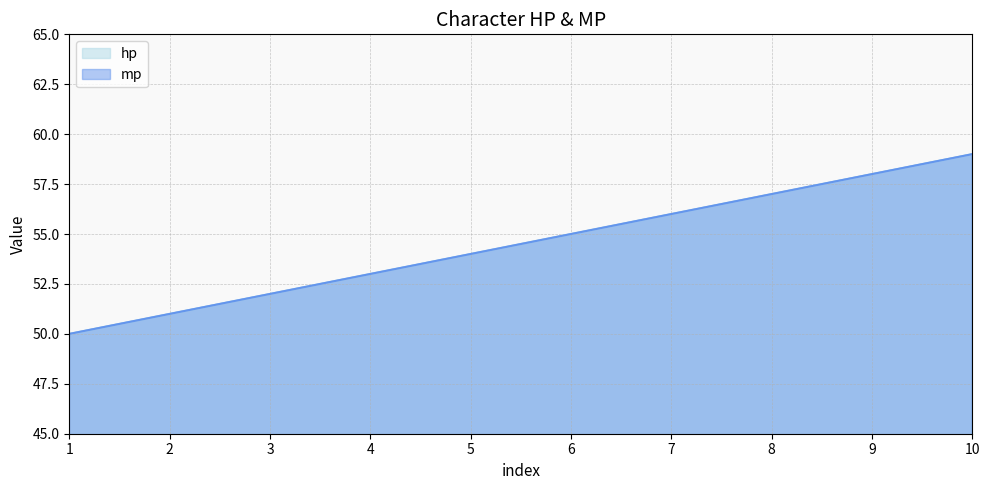

Reading left to right, list all the values displayed in this chart.

hp: 50	51	52	53	54	55	56	57	58	59
mp: 50	51	52	53	54	55	56	57	58	59